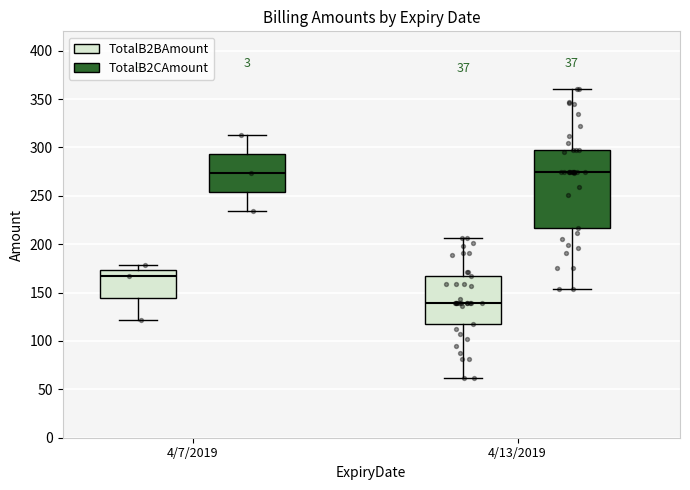

Reading left to right, read every box against the y-axis: the position of its median line, the range the box covers, and the ends of its whiskers. The values are not printed on the chart, so give them approximately, as read against the axis.

4/7/2019 (TotalB2BAmount): median 165, box 145 to 175, whiskers 120 to 180
4/7/2019 (TotalB2CAmount): median 275, box 255 to 295, whiskers 235 to 315
4/13/2019 (TotalB2BAmount): median 140, box 115 to 165, whiskers 60 to 205
4/13/2019 (TotalB2CAmount): median 275, box 215 to 295, whiskers 155 to 360